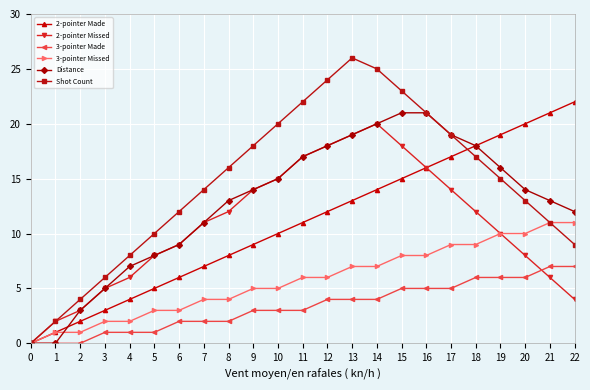

Reading left to right, what are all the values shown in this chart?

2-pointer Made: 0=0	1=1	2=2	3=3	4=4	5=5	6=6	7=7	8=8	9=9	10=10	11=11	12=12	13=13	14=14	15=15	16=16	17=17	18=18	19=19	20=20	21=21	22=22
2-pointer Missed: 0=0	1=2	2=3	3=5	4=6	5=8	6=9	7=11	8=12	9=14	10=15	11=17	12=18	13=19	14=20	15=18	16=16	17=14	18=12	19=10	20=8	21=6	22=4
3-pointer Made: 0=0	1=0	2=0	3=1	4=1	5=1	6=2	7=2	8=2	9=3	10=3	11=3	12=4	13=4	14=4	15=5	16=5	17=5	18=6	19=6	20=6	21=7	22=7
3-pointer Missed: 0=0	1=1	2=1	3=2	4=2	5=3	6=3	7=4	8=4	9=5	10=5	11=6	12=6	13=7	14=7	15=8	16=8	17=9	18=9	19=10	20=10	21=11	22=11
Distance: 0=0	1=0	2=3	3=5	4=7	5=8	6=9	7=11	8=13	9=14	10=15	11=17	12=18	13=19	14=20	15=21	16=21	17=19	18=18	19=16	20=14	21=13	22=12
Shot Count: 0=0	1=2	2=4	3=6	4=8	5=10	6=12	7=14	8=16	9=18	10=20	11=22	12=24	13=26	14=25	15=23	16=21	17=19	18=17	19=15	20=13	21=11	22=9